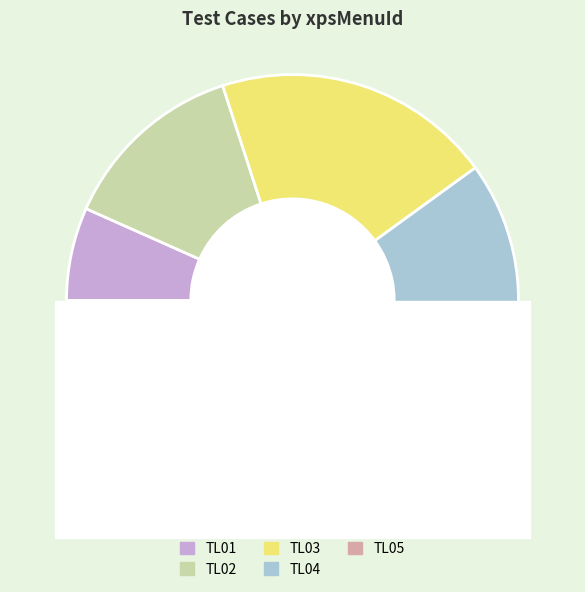

Is TL01 the majority of the pie?

No